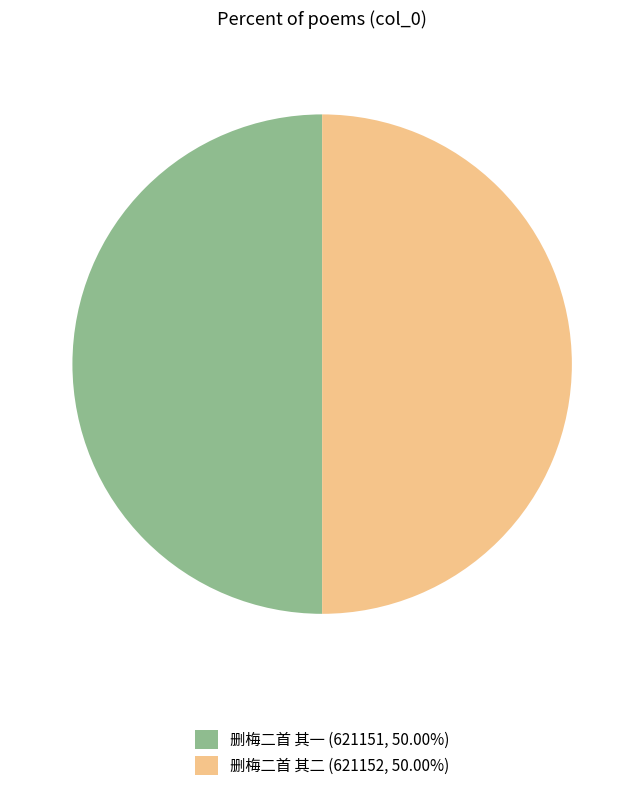

Approximately how many times larger is the value at 删梅二首 其一 (621151, 50.00%) compared to 删梅二首 其二 (621152, 50.00%)?

1.0